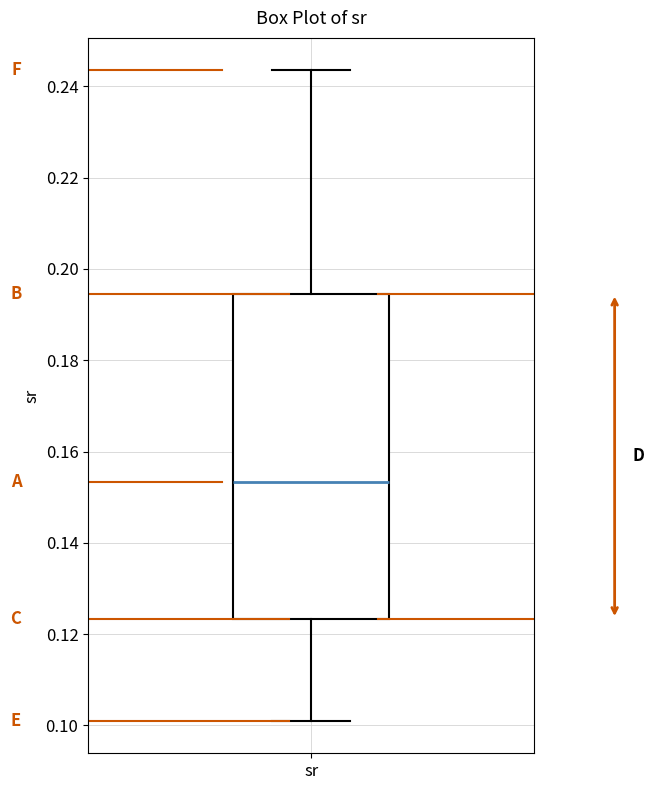

Where does the lower whisker of the box for sr end on the y-axis? The values are not printed on the chart, so give them approximately, as read against the axis.

0.102